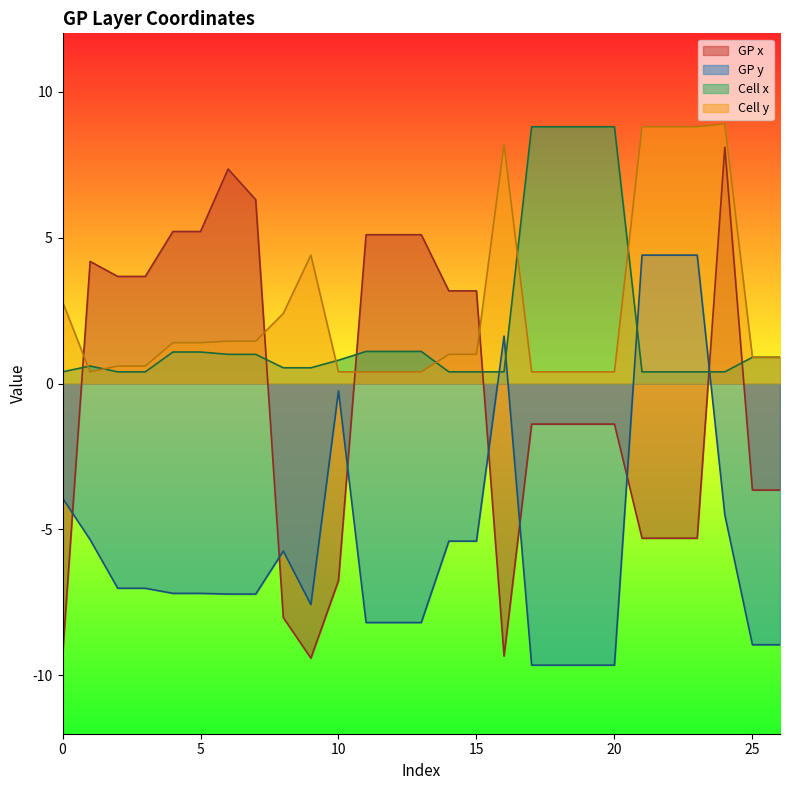

What is the value of the Cell_x point at the 14th from the left?

1.1